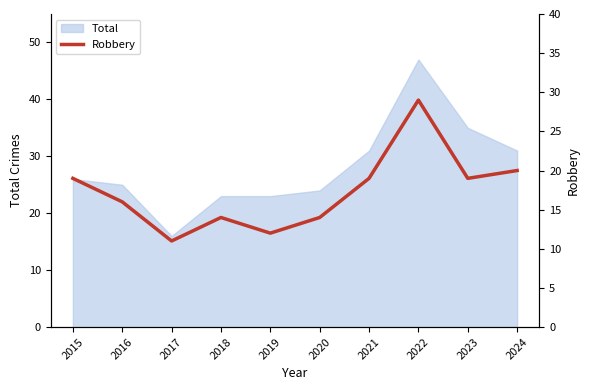

Which category has the lowest value in the Total series?

2017